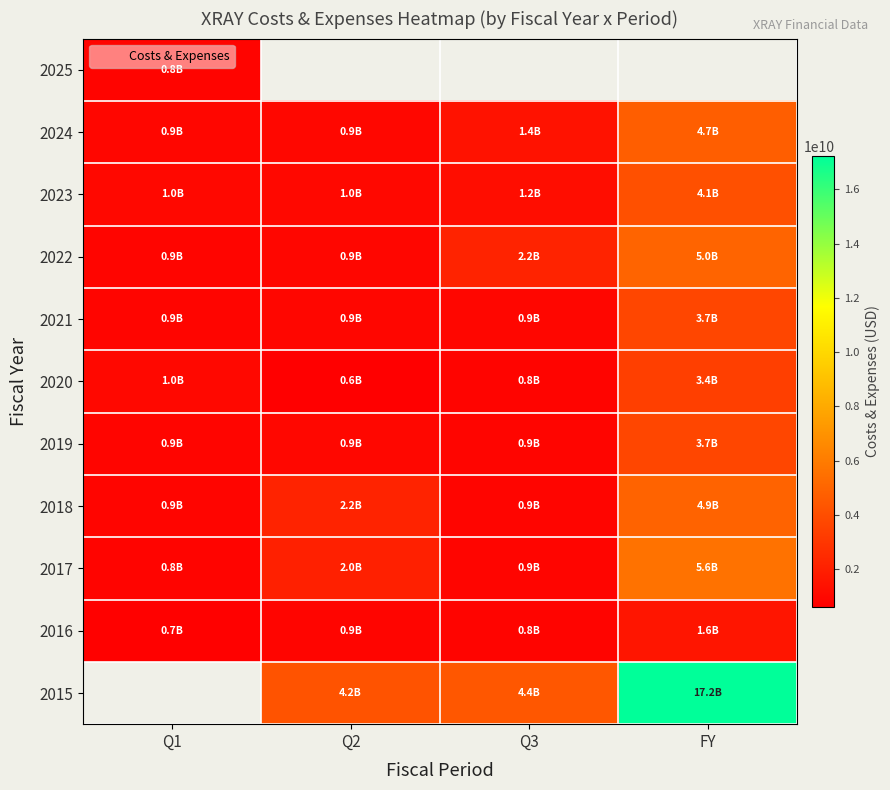

At which category does the chart reach its peak across all series?

FY